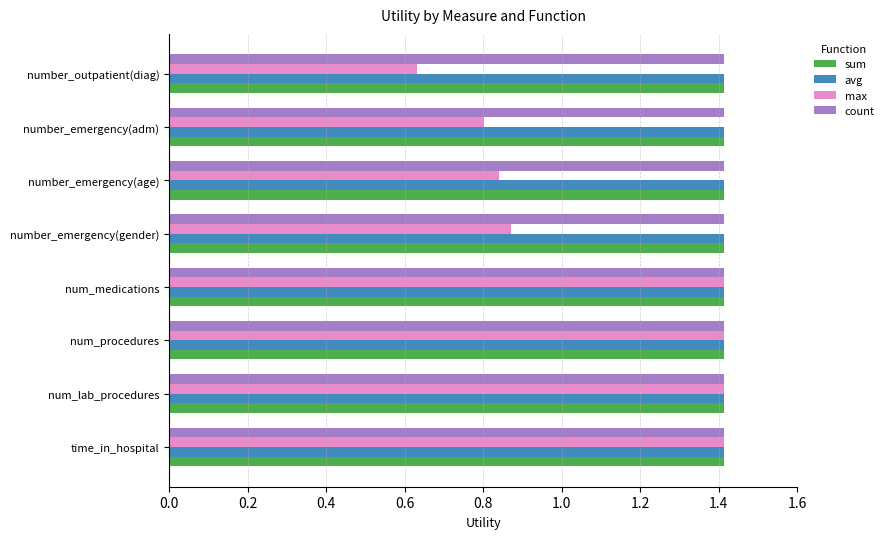

What is the maximum value shown in the chart?

1.4